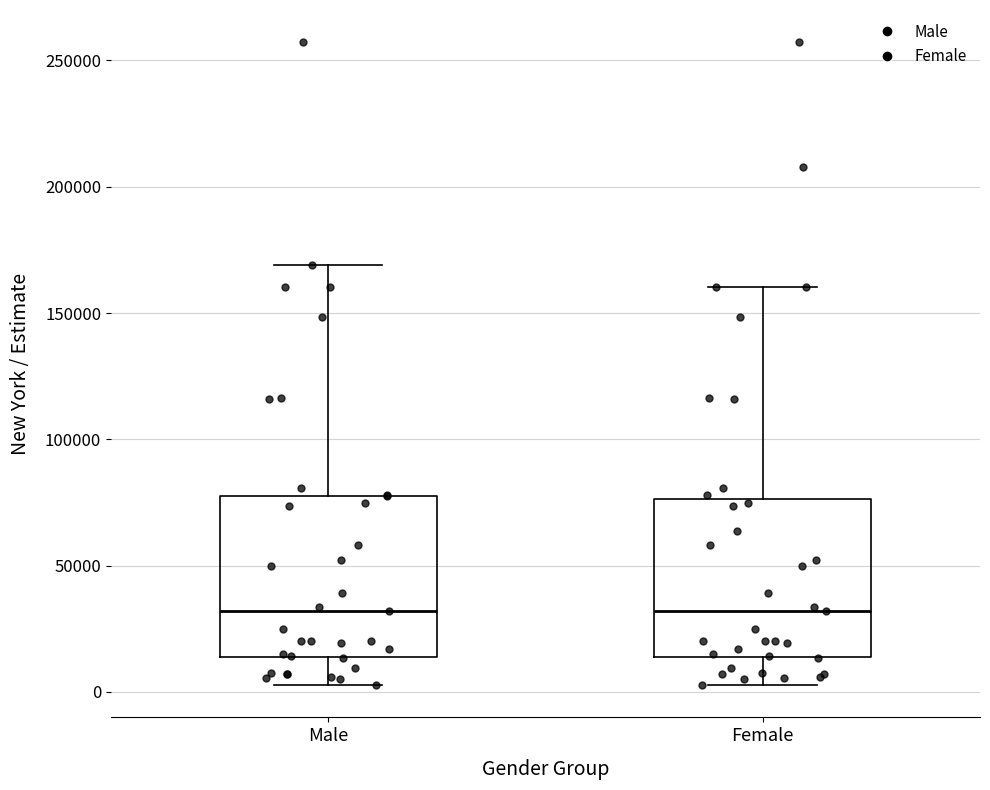

Where is the lower edge of the box for Male on the y-axis? The values are not printed on the chart, so give them approximately, as read against the axis.

15000